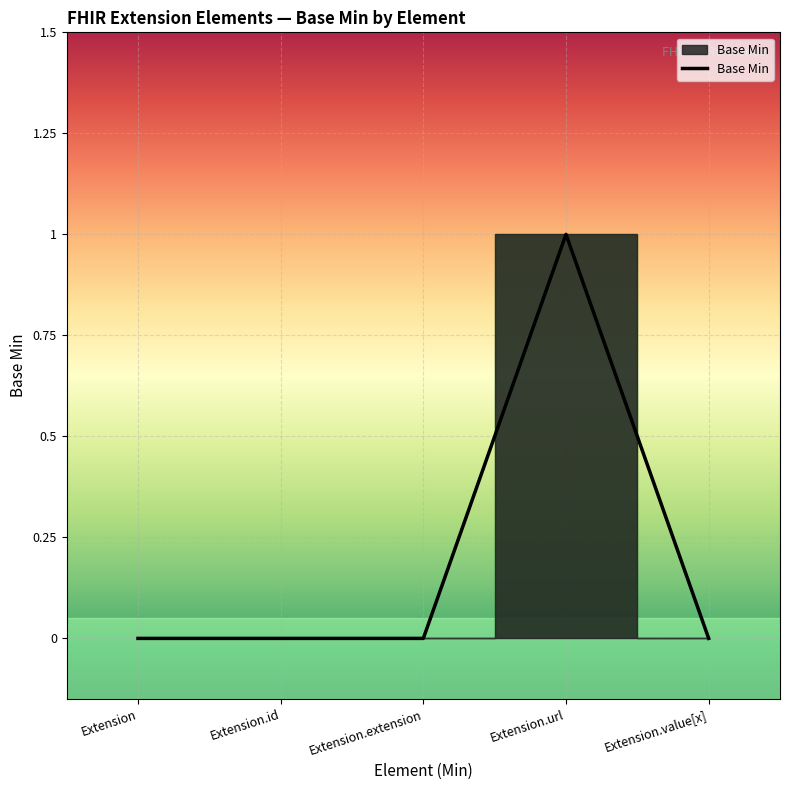

What is the sum of all values?

1